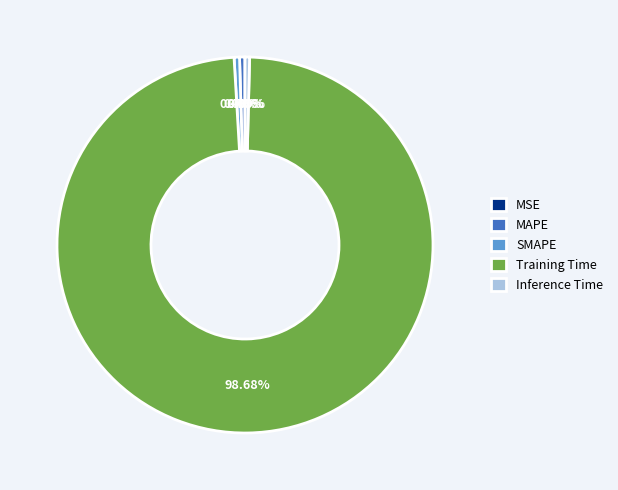

The MAPE slice represents 10% of the pie. True or false?

False